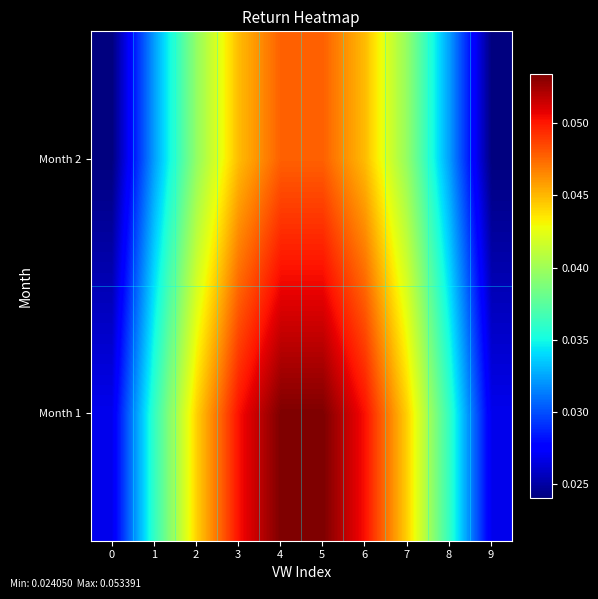

Between 0 and 5, which is larger?

5